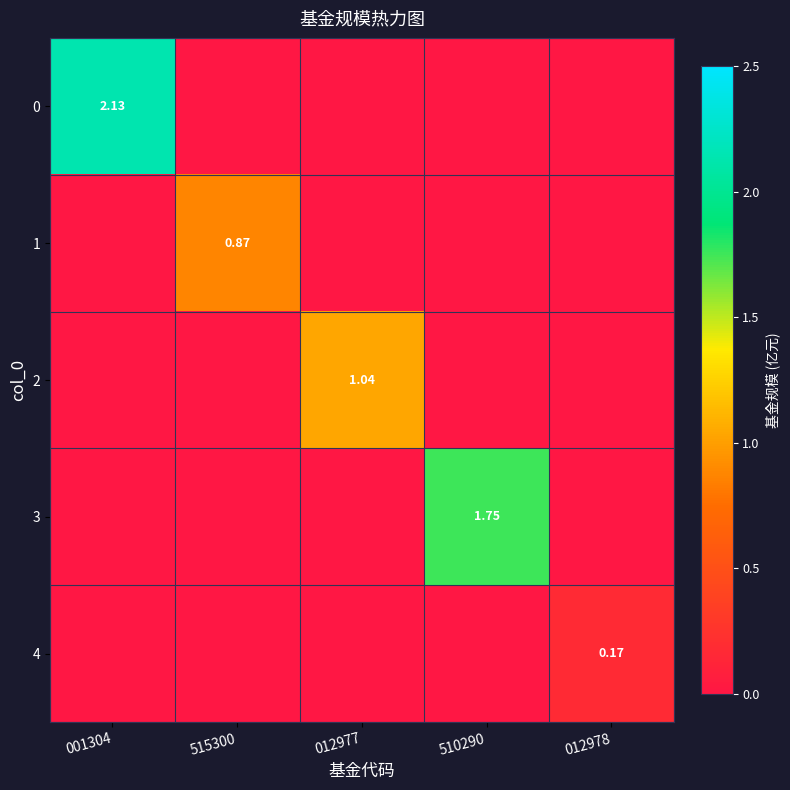

Is it true that 0 equals 0.0 at 510290?

True